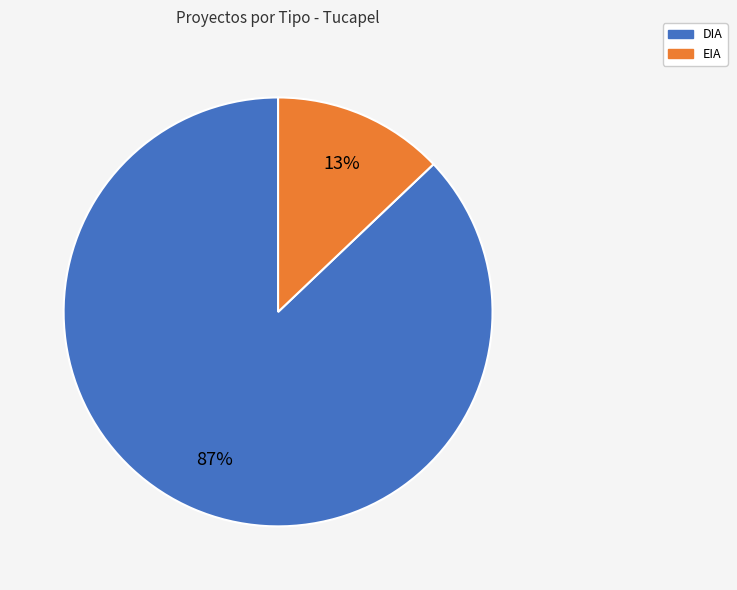

To the nearest percent, what is the difference between the largest and smallest slice percentages?

74%